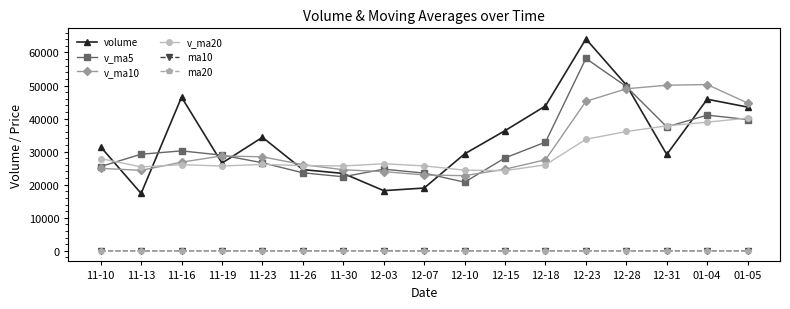

Which series changed the most between 11-16 and 11-23?

volume